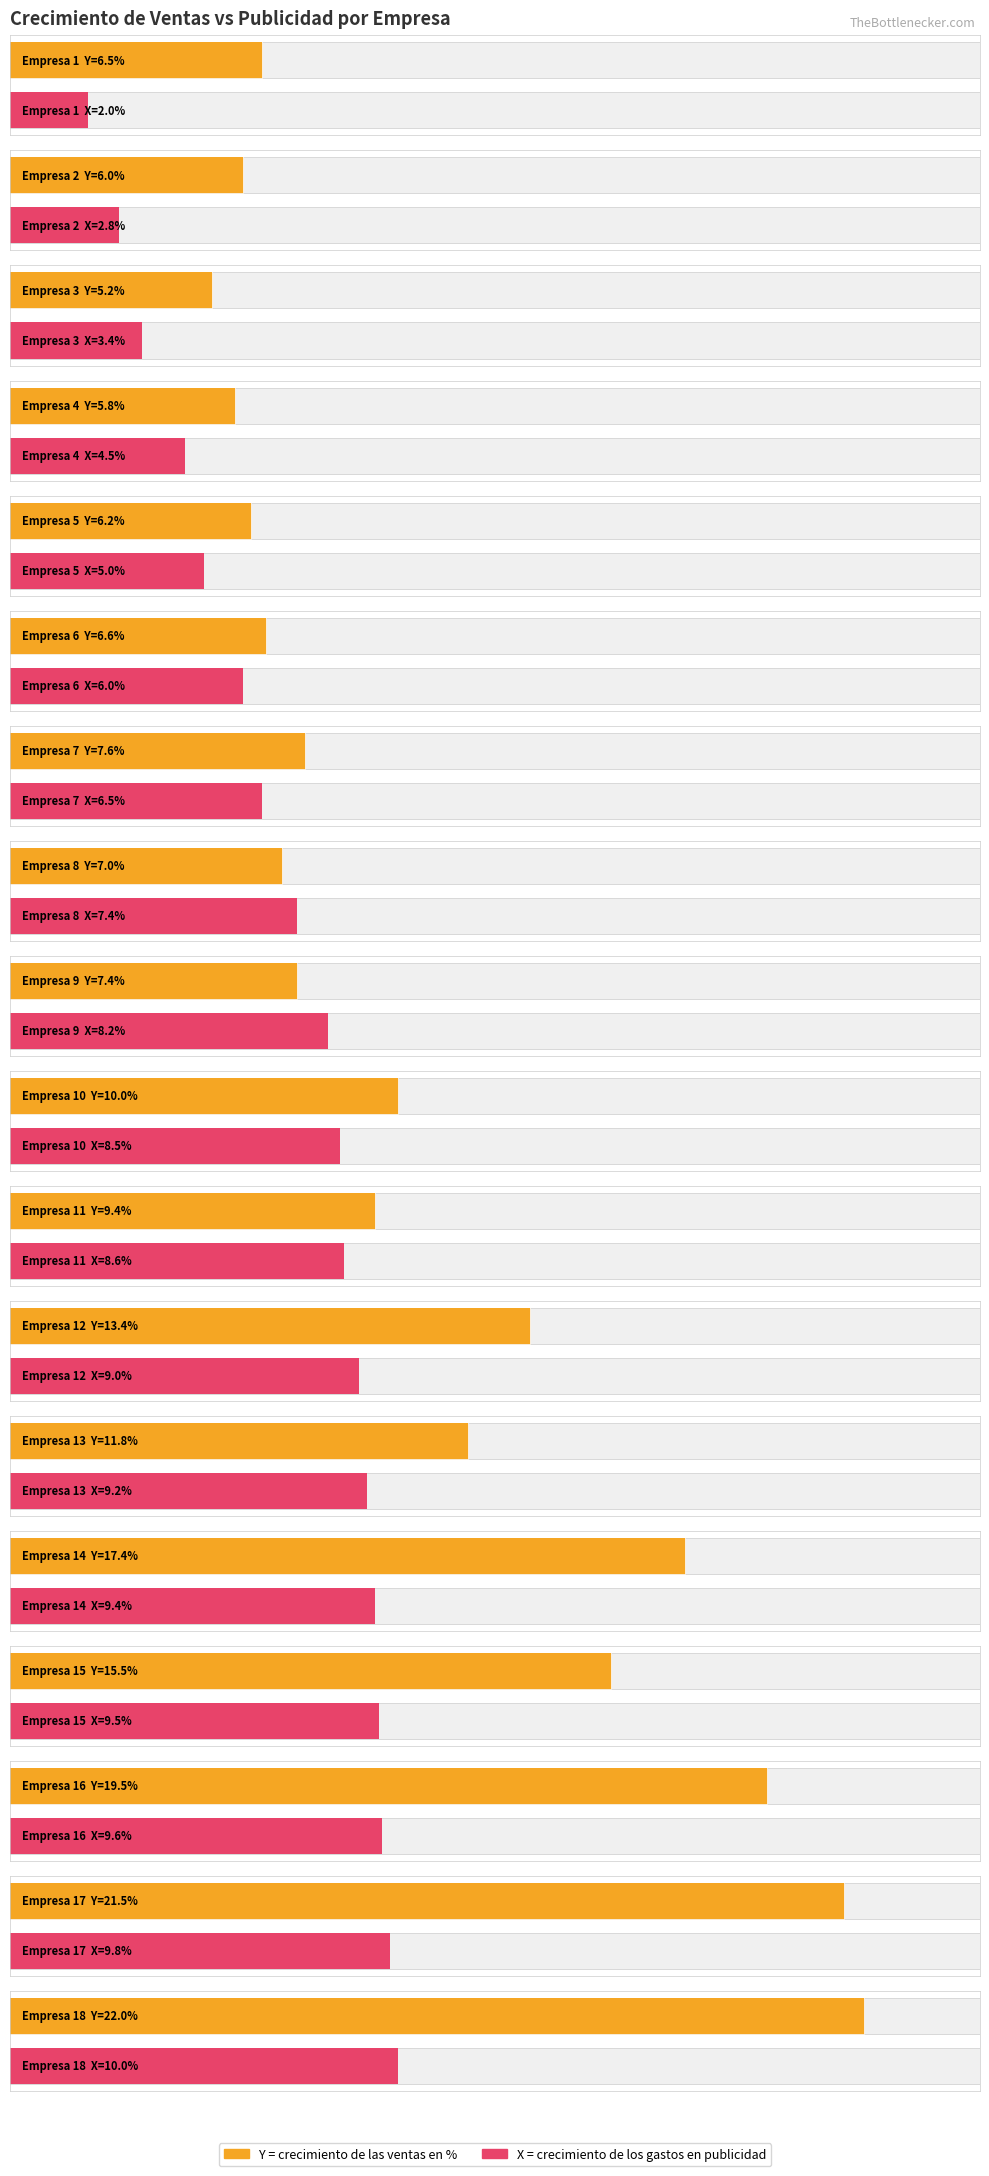

List the series in order of their overall mean, lowest first.

X, Y